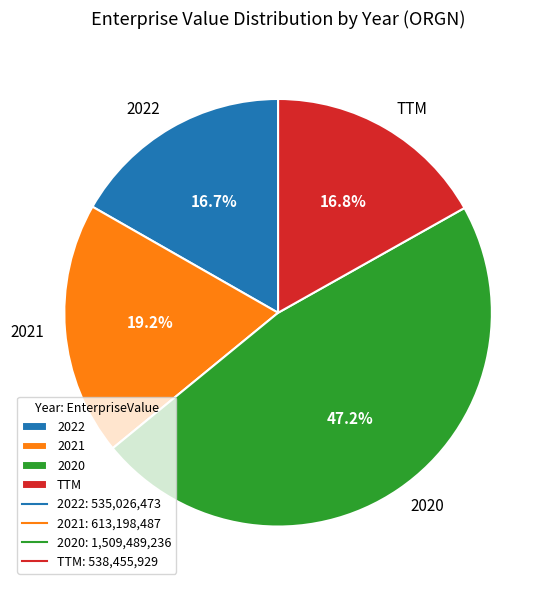

True or false: 2021 accounts for 33% of the total.

False